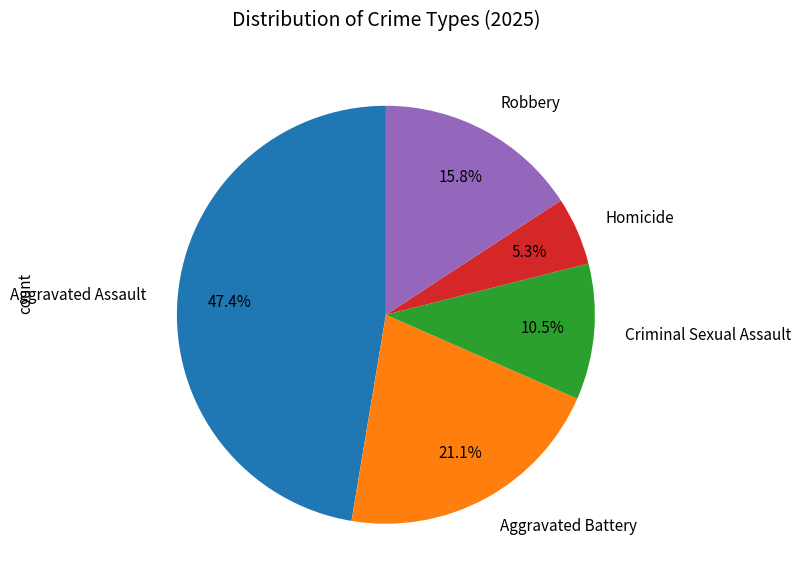

What is the ratio of the value at Criminal Sexual Assault to the value at Homicide?

2.0